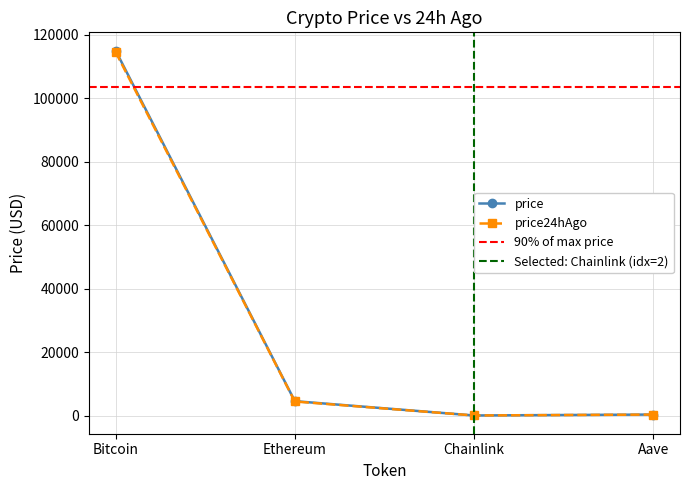

Which label corresponds to the largest value in the chart?

Bitcoin